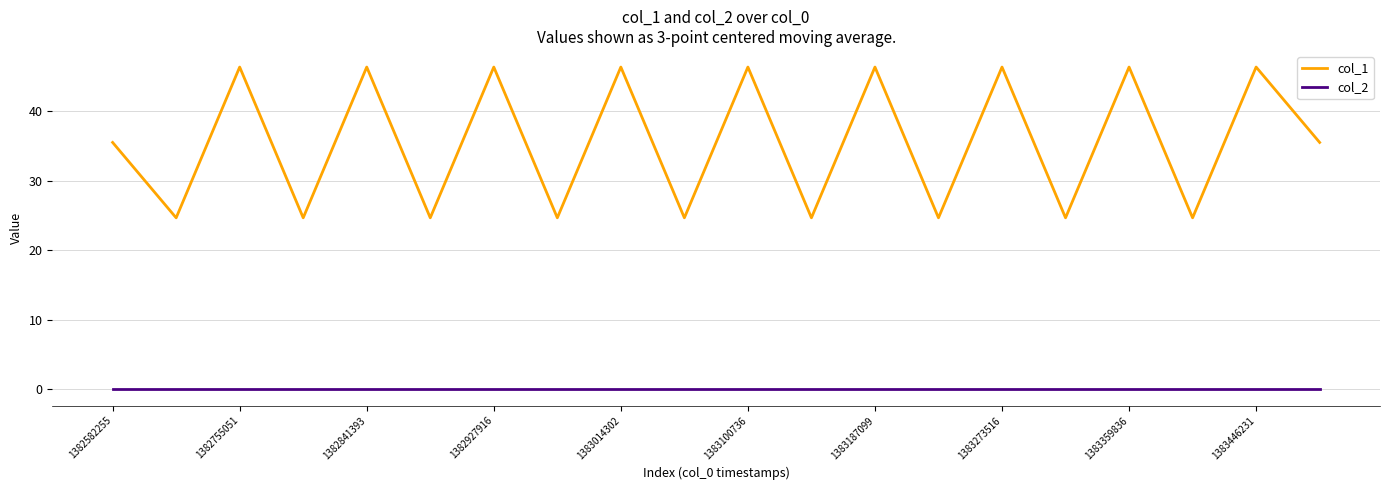

True or false: col_1 and col_2 intersect in this chart.

False